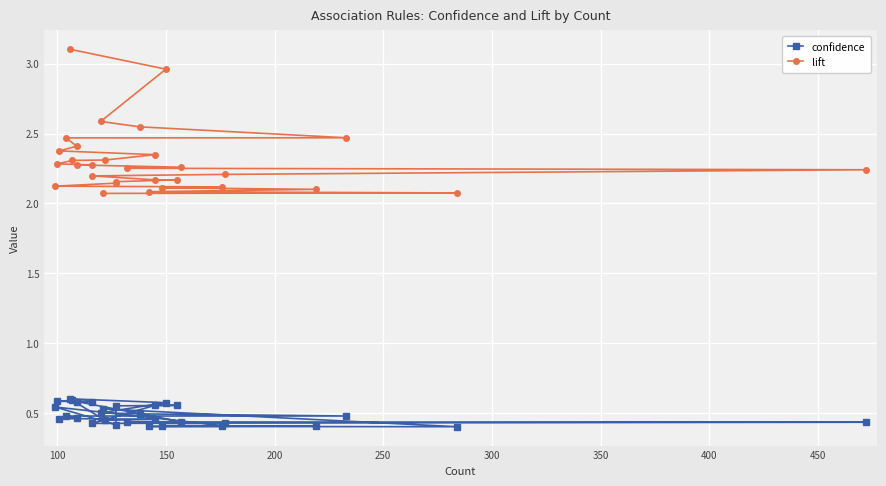

How many lines are shown in the chart?

2